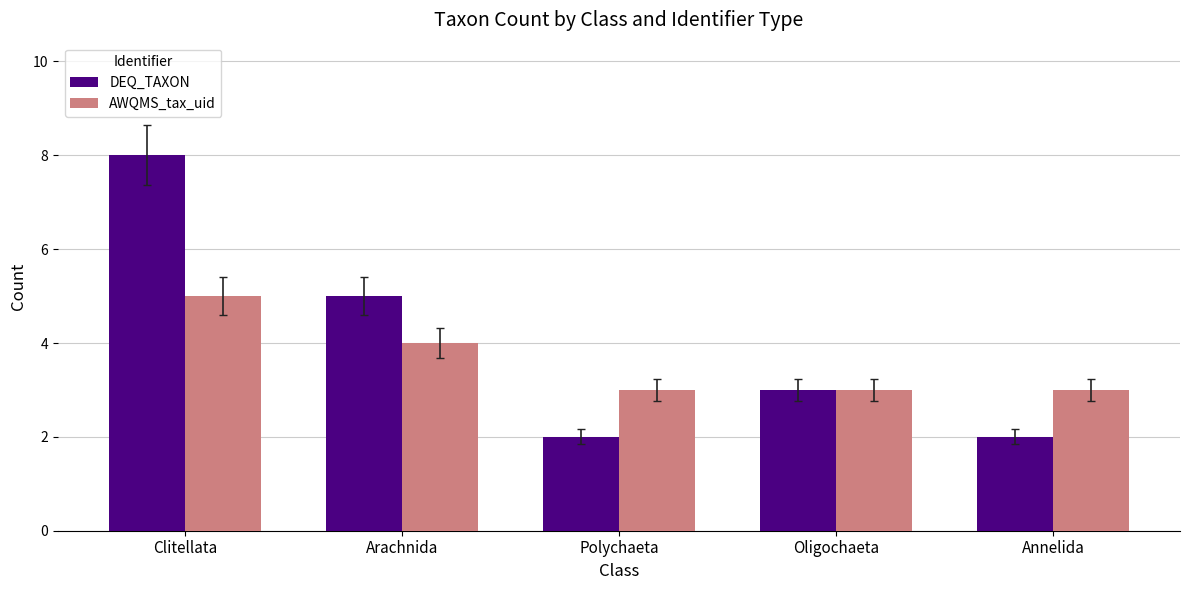

How many data points does each series have?

5